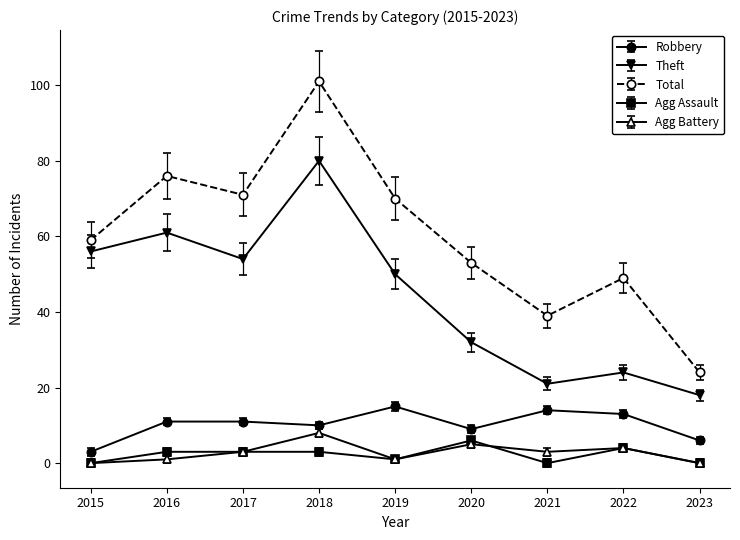

How many interior local valleys does the Theft series have?

2